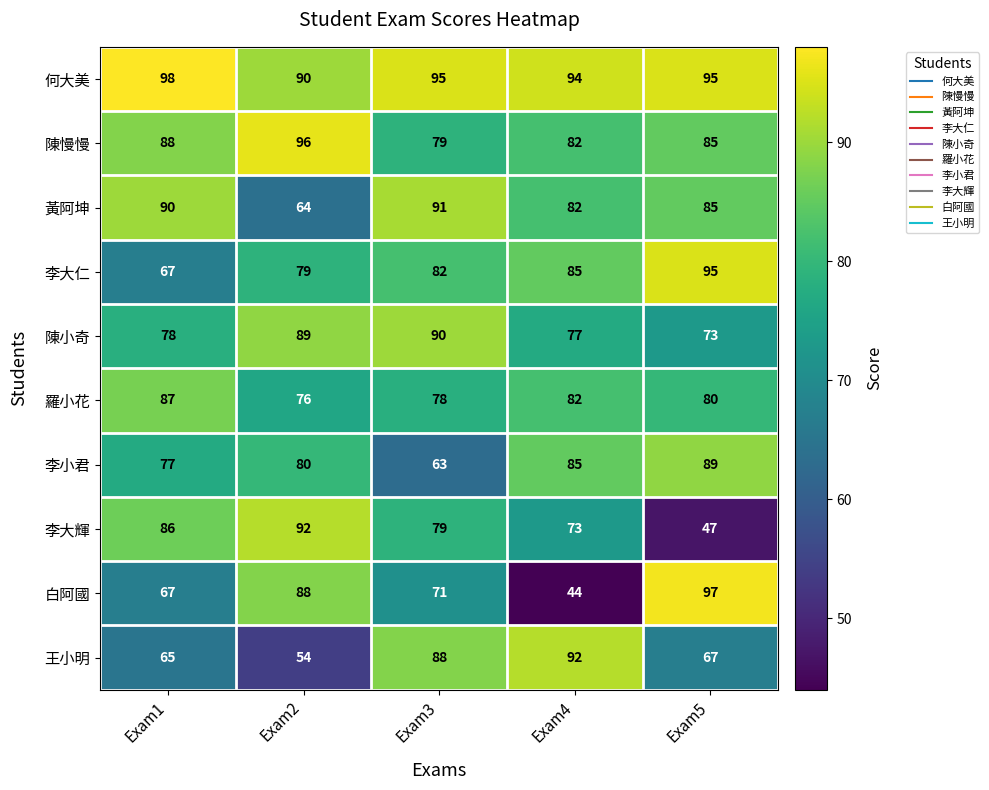

The 陳慢慢 series shows 88 at Exam1. True or false?

True